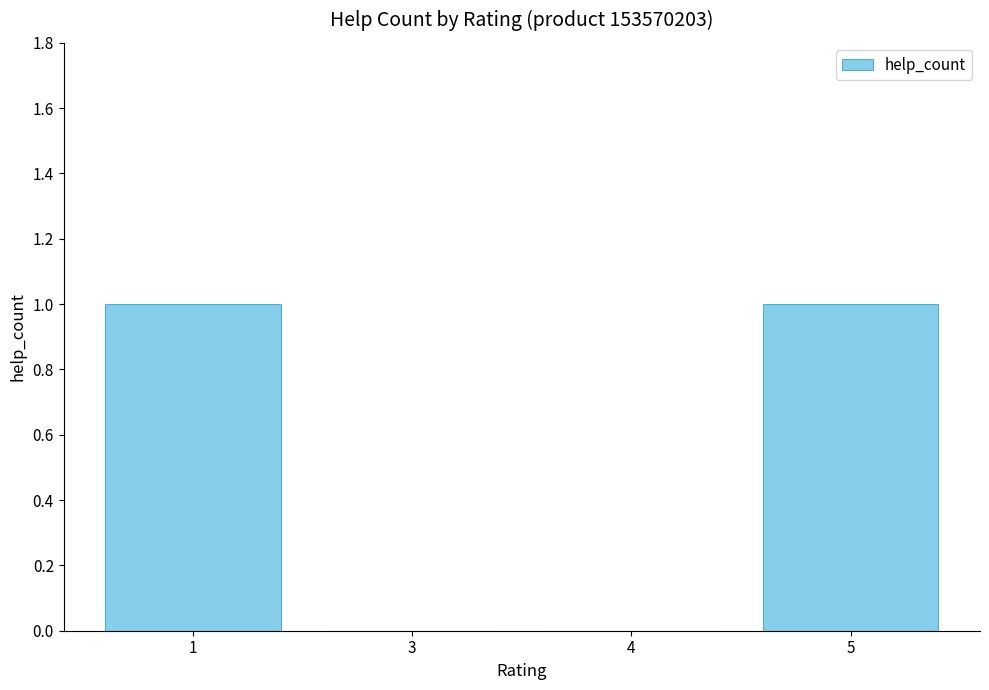

Which has a higher value, 5 or 3?

5